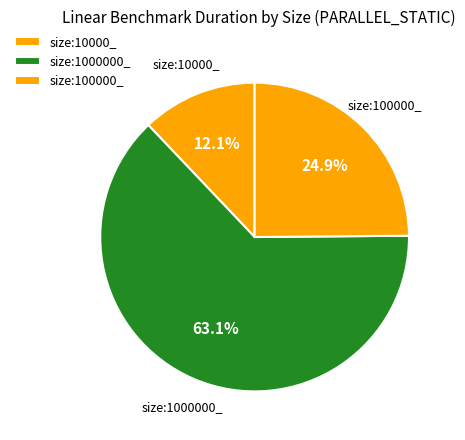

Combined, do size:1000000_ and size:100000_ account for over 50%?

Yes